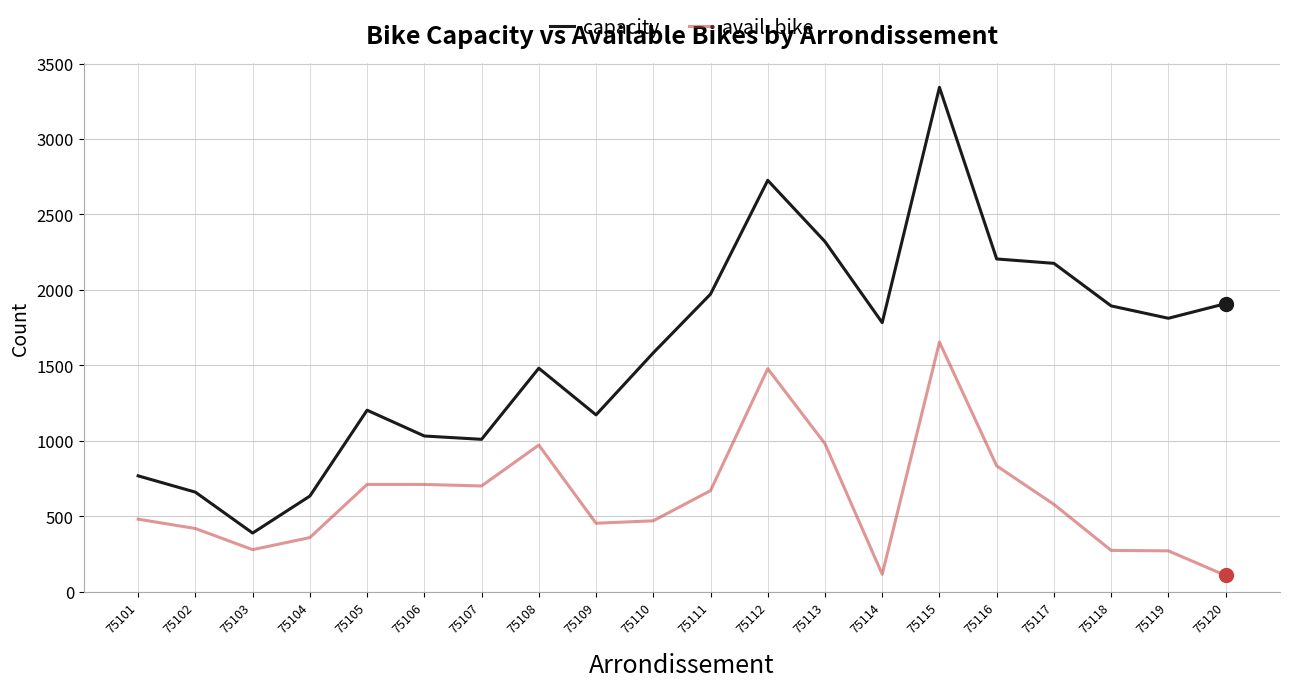

Between 75110 and 75111, which series saw the biggest shift?

capacity